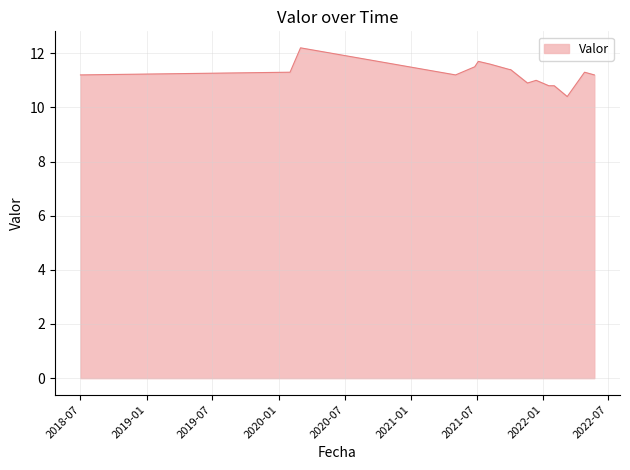

What is the difference between the maximum and minimum values?

1.8